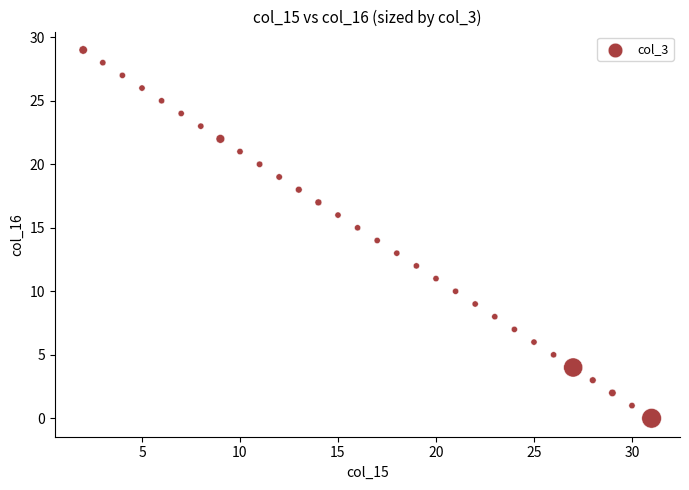

What is the range of X values (max minus min)?

29